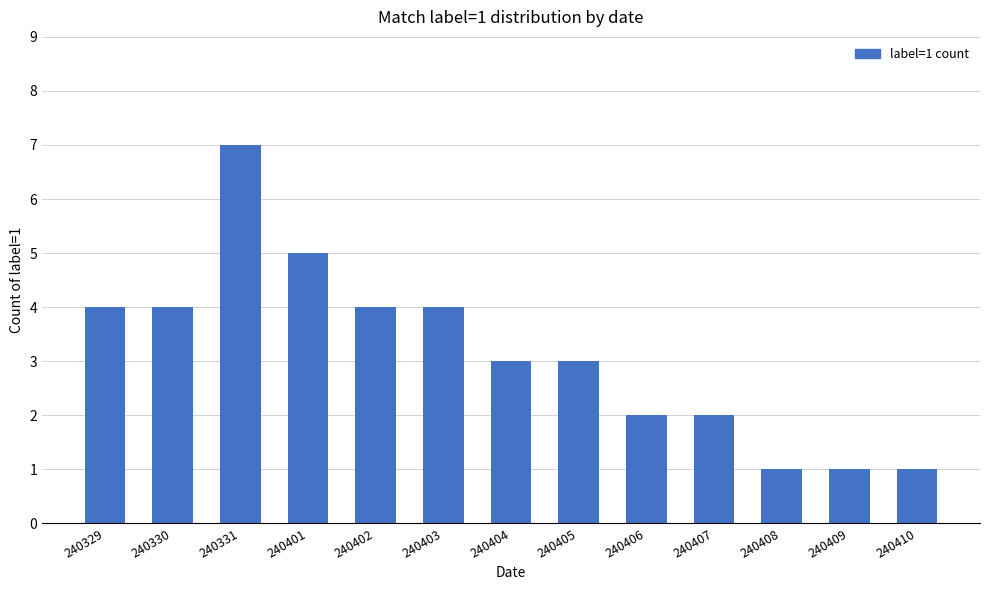

What is the change in value from 240404 to 240410?

-2